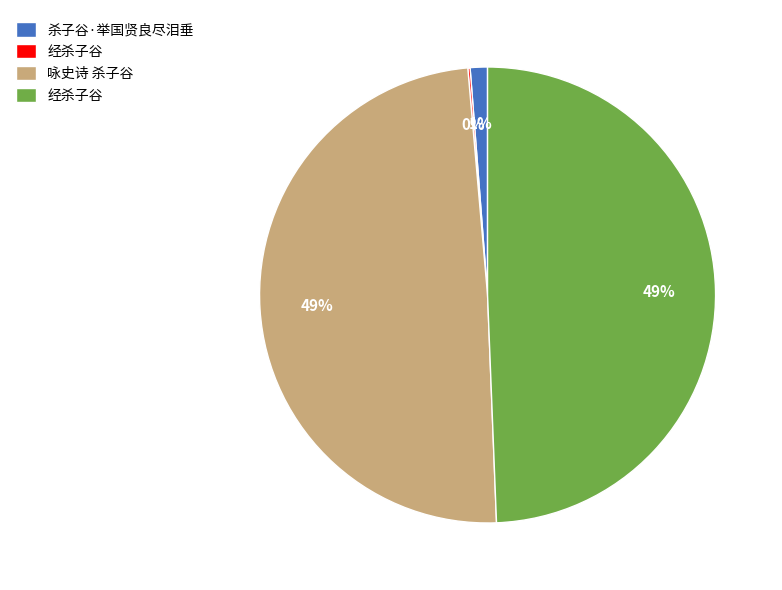

Is there any slice that represents more than half of the pie?

No